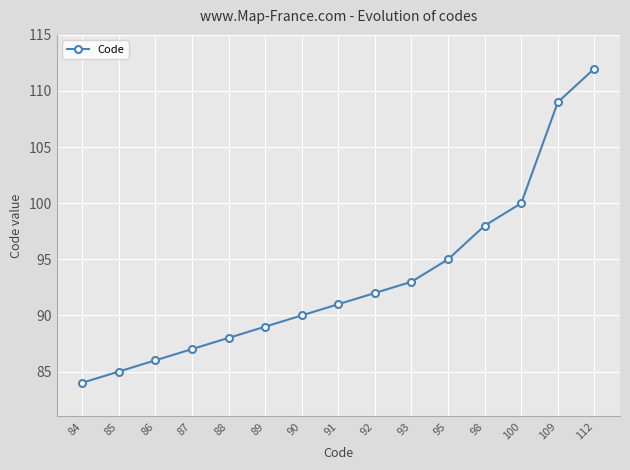

Which category has the lowest value across all series?

84